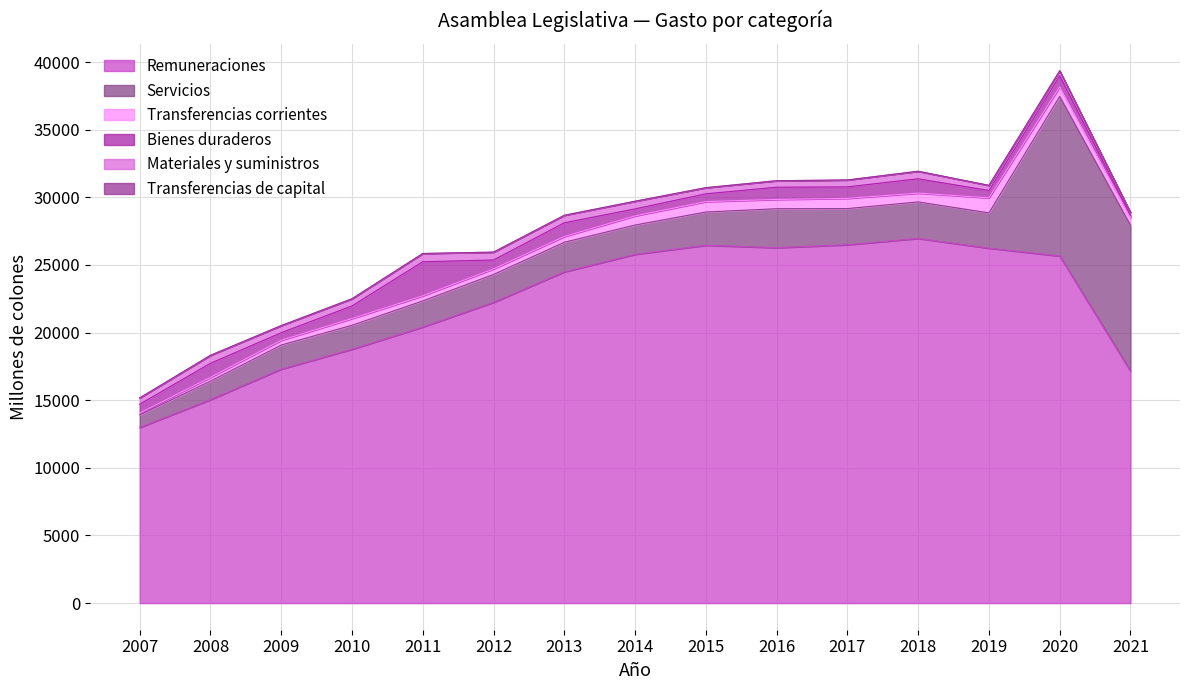

What is the difference between the Transferencias corrientes values at 2017 and 2012?

342.3